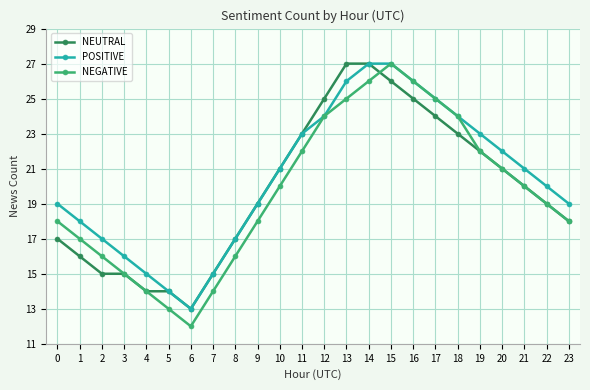

Is the value of NEGATIVE at 5 greater than the value of POSITIVE at 15?

No